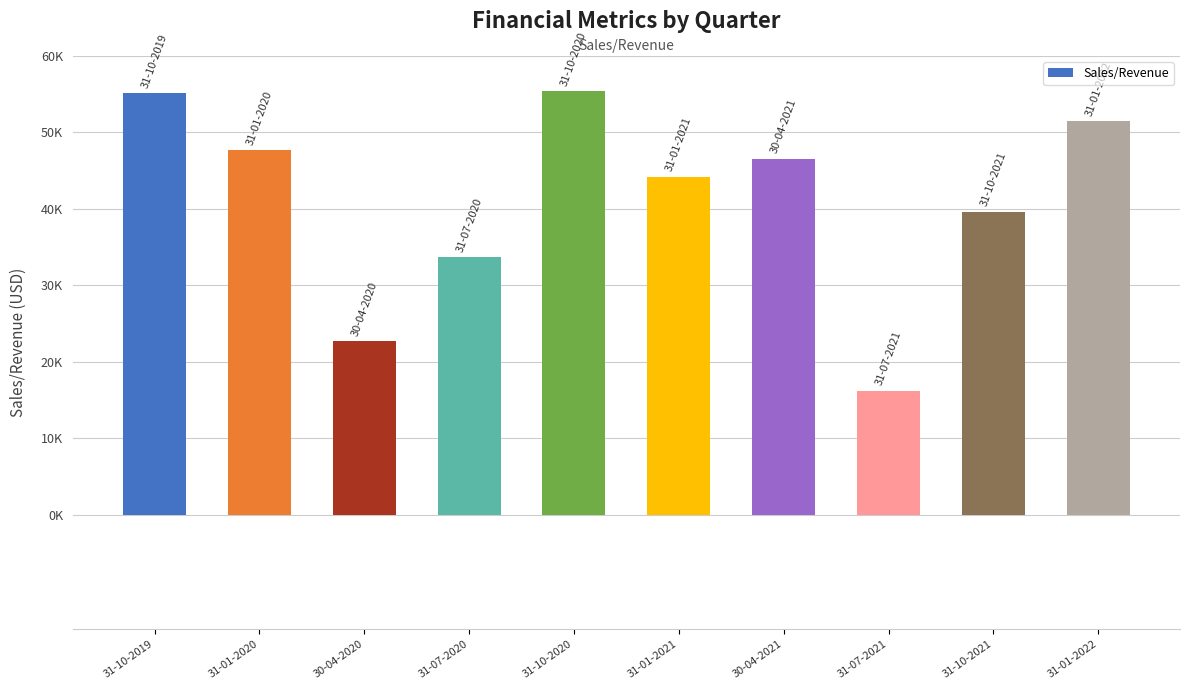

Does the chart contain any negative values?

No